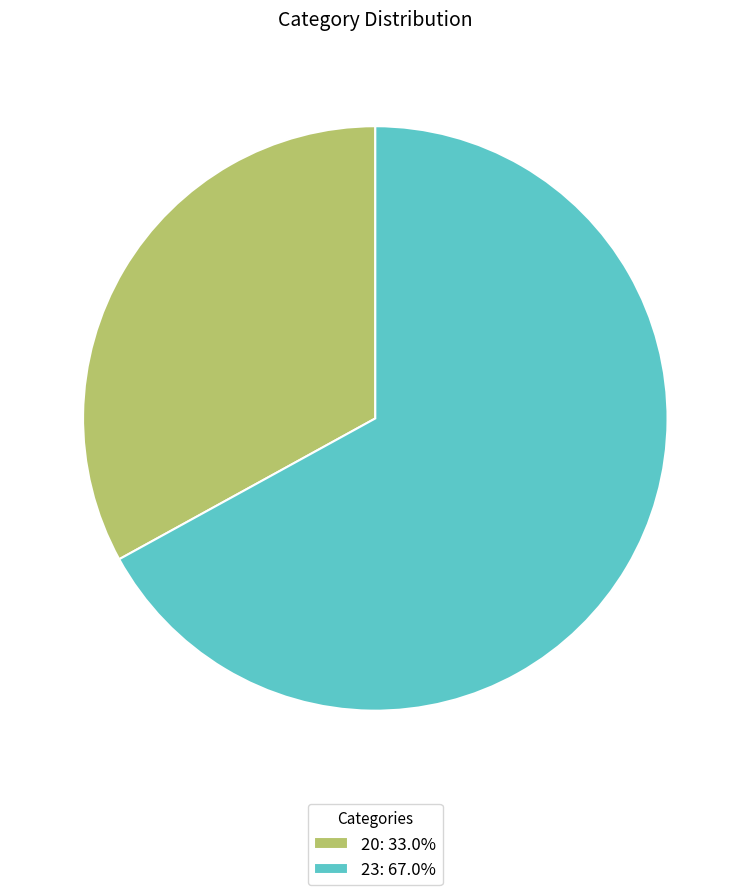

How many slices are in this pie chart?

2